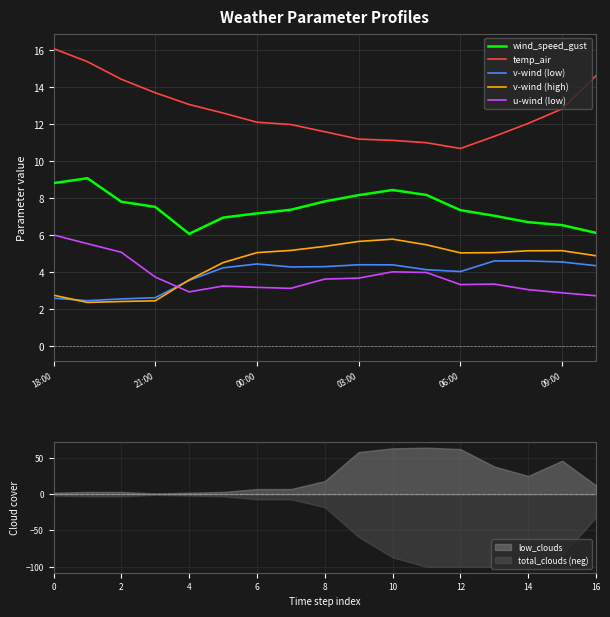

What is the minimum value for v-wind (high)?

2.4